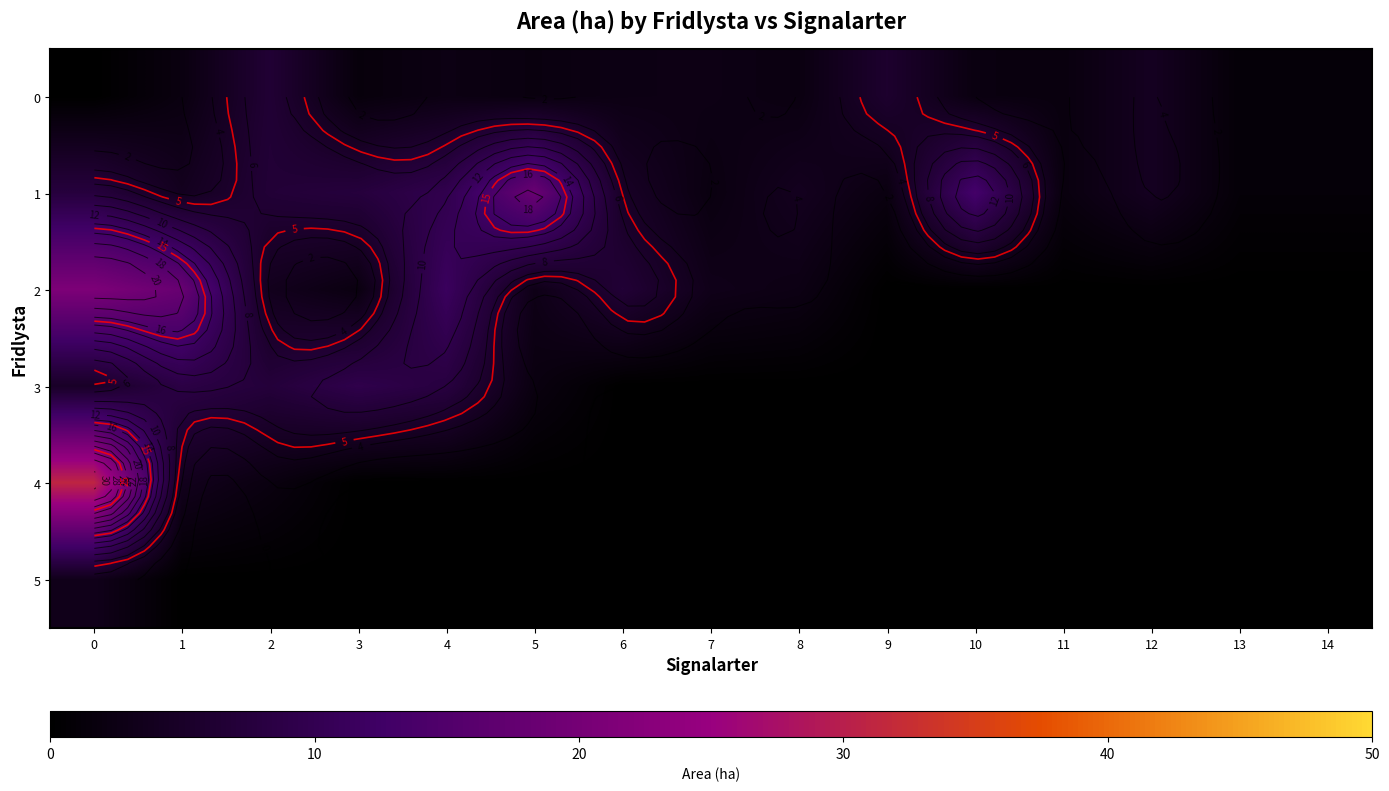

Reading left to right, transcribe all the data shown in this chart.

row_0: 0=0.0	1=2.0	2=6.5	3=1.5	4=2.4	5=1.9	6=2.5	7=2.6	8=2.1	9=5.7	10=2.0	11=1.8	12=4.1	13=1.0	14=1.0
row_1: 0=7.6	1=3.8	2=6.8	3=7.5	4=9.6	5=18.4	6=4.8	7=2.0	8=3.9	9=2.0	10=13.3	11=1.8	12=4.1	13=1.0	14=1.0
row_2: 0=21.1	1=18.1	2=3.6	3=2.0	4=11.5	5=2.8	6=6.7	7=3.1	8=2.5	9=0.0	10=0.0	11=0.0	12=0.0	13=0.0	14=0.0
row_3: 0=4.9	1=8.5	2=7.2	3=9.3	4=7.9	5=2.0	6=0.0	7=0.0	8=0.0	9=0.0	10=0.0	11=0.0	12=0.0	13=0.0	14=0.0
row_4: 0=31.0	1=3.6	2=2.0	3=0.0	4=0.0	5=0.0	6=0.0	7=0.0	8=0.0	9=0.0	10=0.0	11=0.0	12=0.0	13=0.0	14=0.0
row_5: 0=3.3	1=0.0	2=0.0	3=0.0	4=0.0	5=0.0	6=0.0	7=0.0	8=0.0	9=0.0	10=0.0	11=0.0	12=0.0	13=0.0	14=0.0